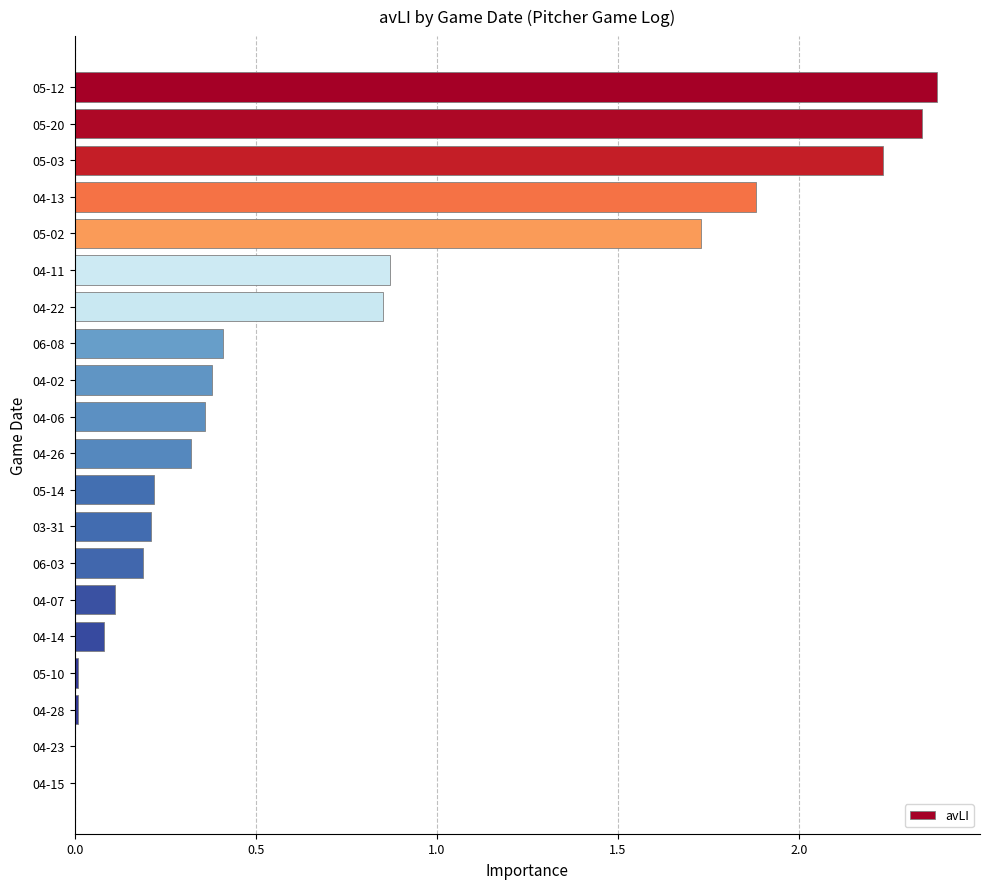

Is it true that the value at 05-02 is 0.8?

False